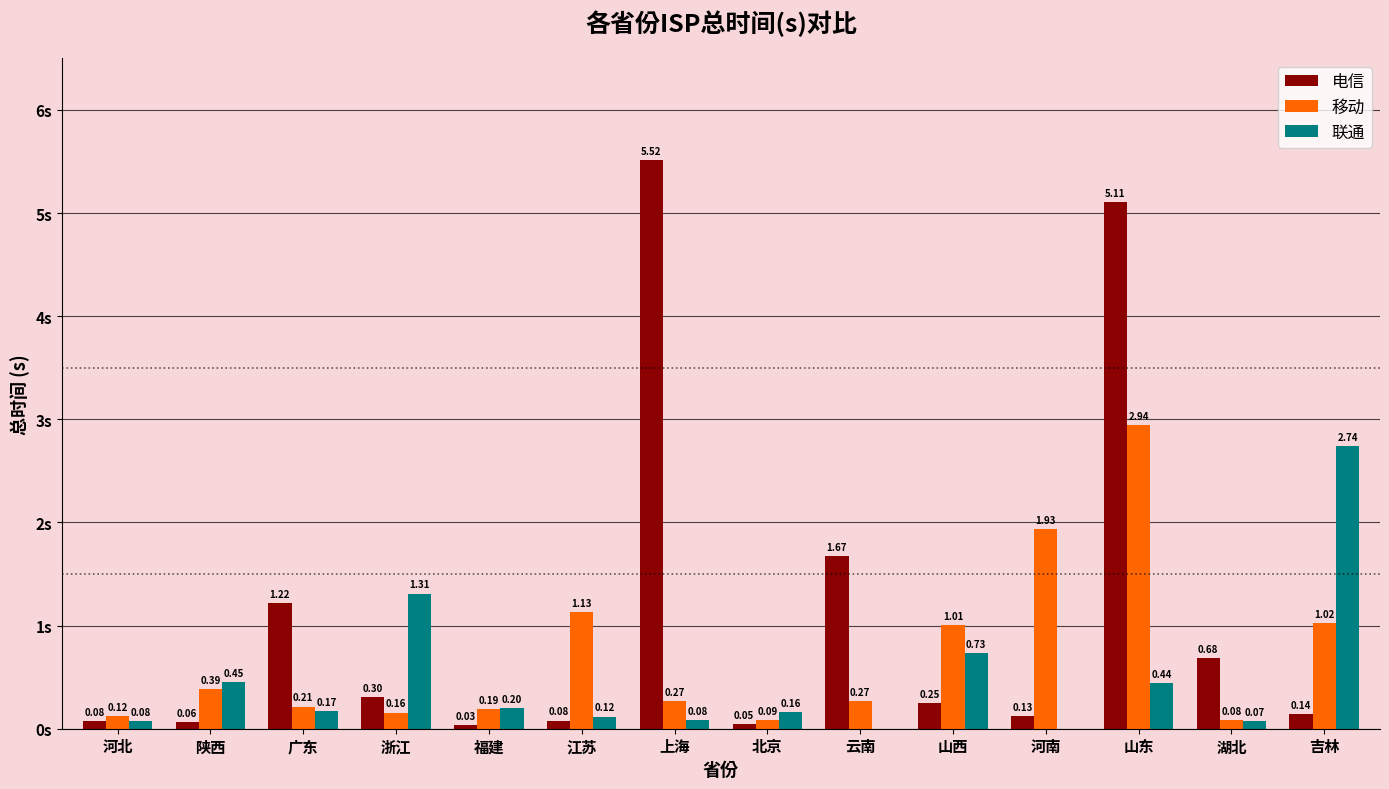

Which series has the largest total across all categories?

电信